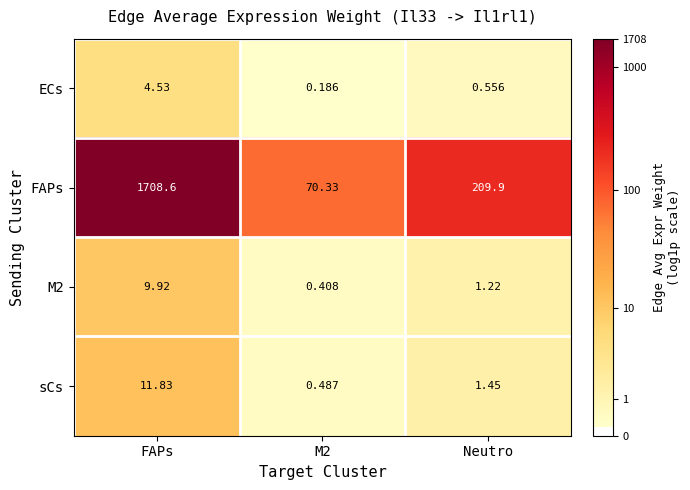

How many data points does each series have?

3